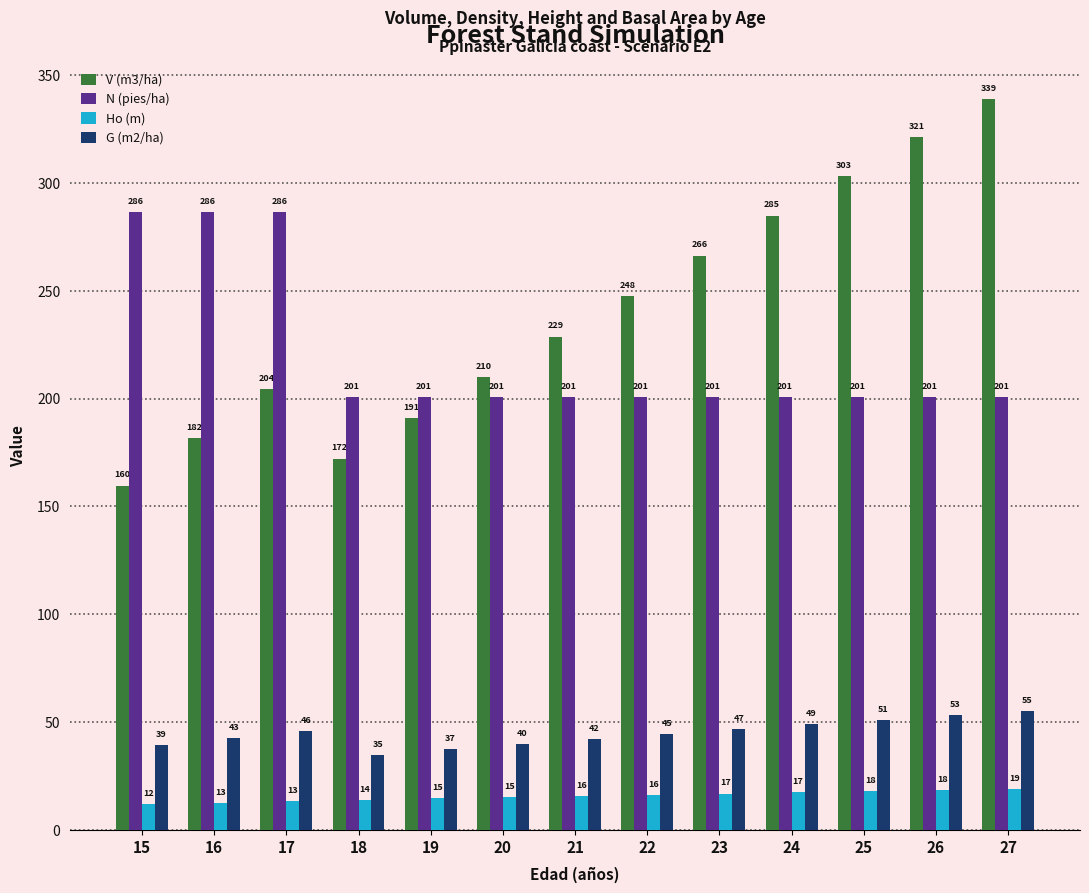

Which series has the widest spread of values?

V (m3/ha)